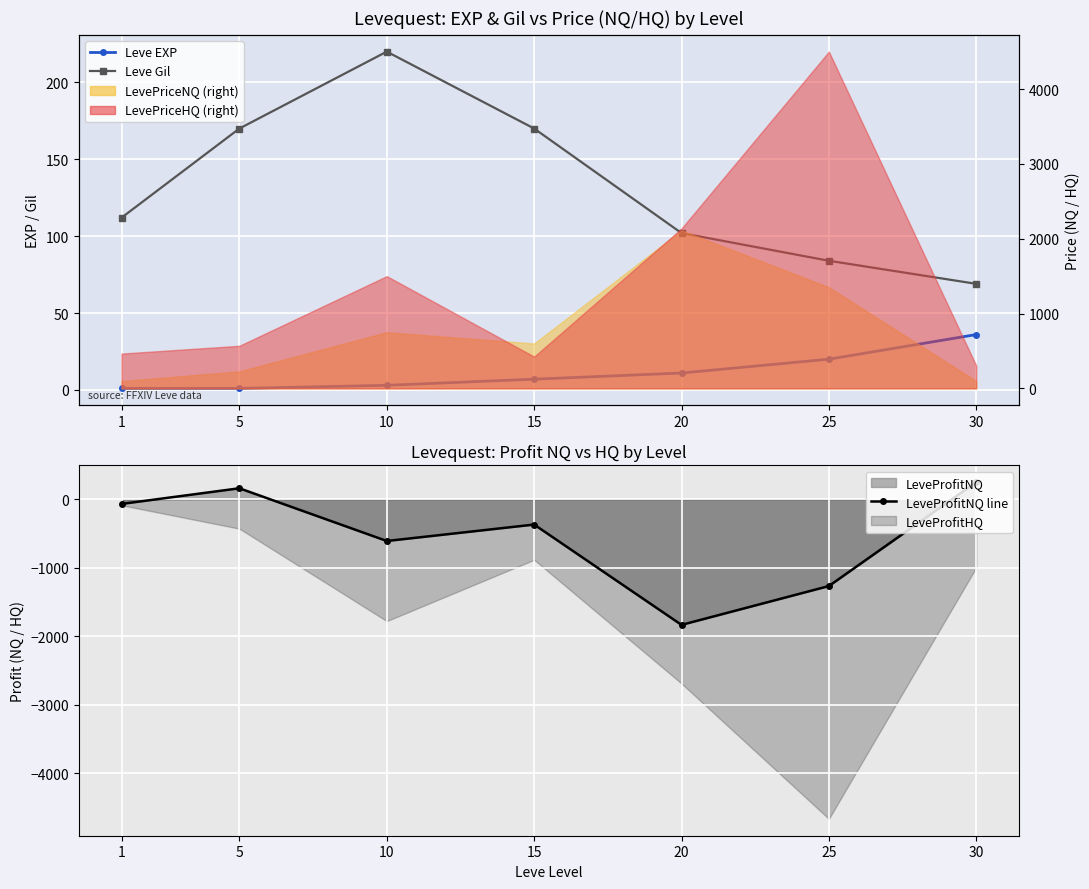

How many interior local valleys does the LeveProfitNQ line series have?

2